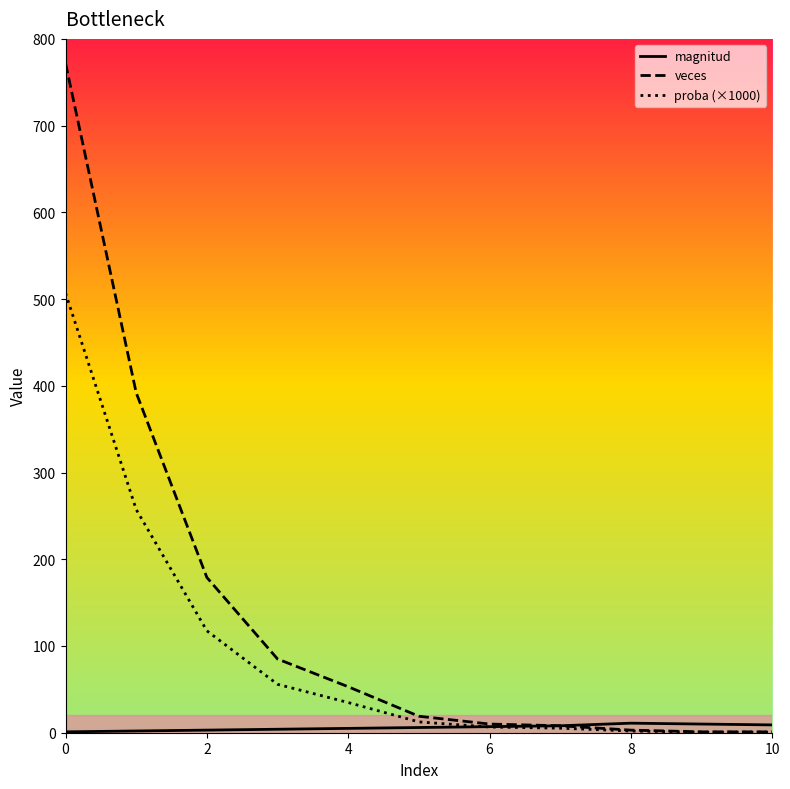

Is this an area chart (filled region under the line)?

No